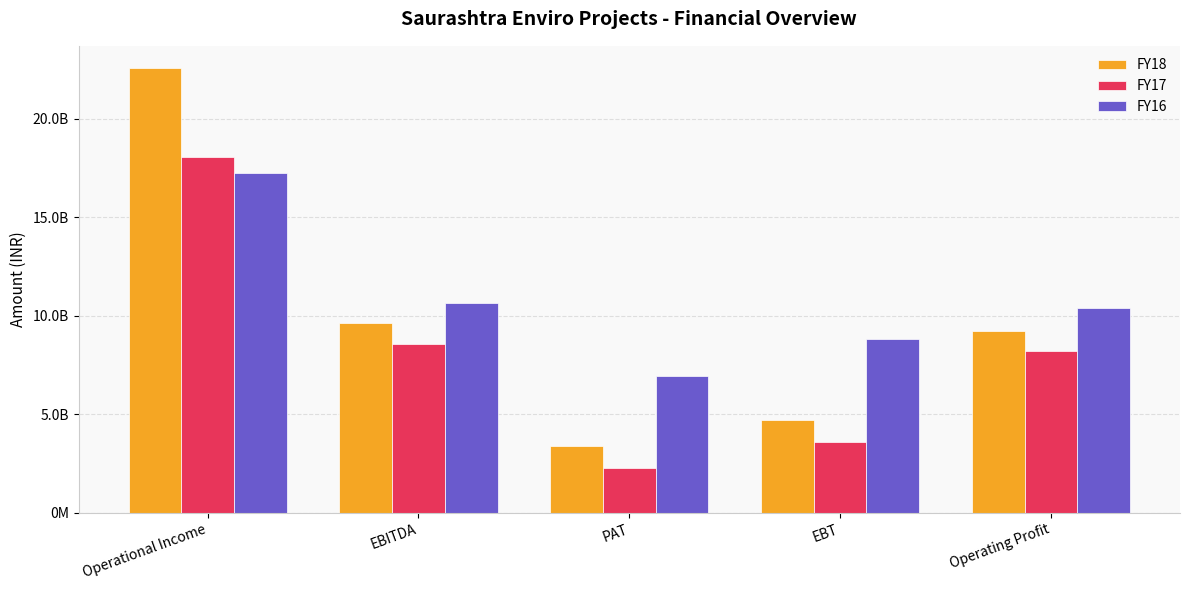

What is the average value of the FY17 series?

814045867